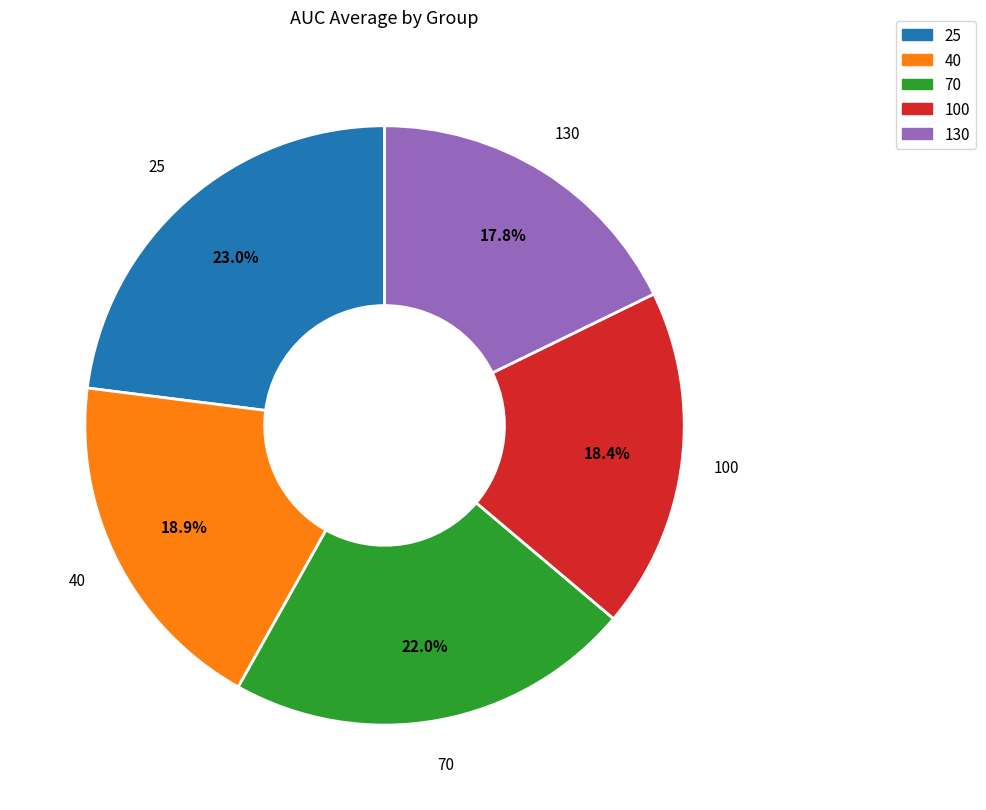

What is the smallest slice in the pie chart?

130